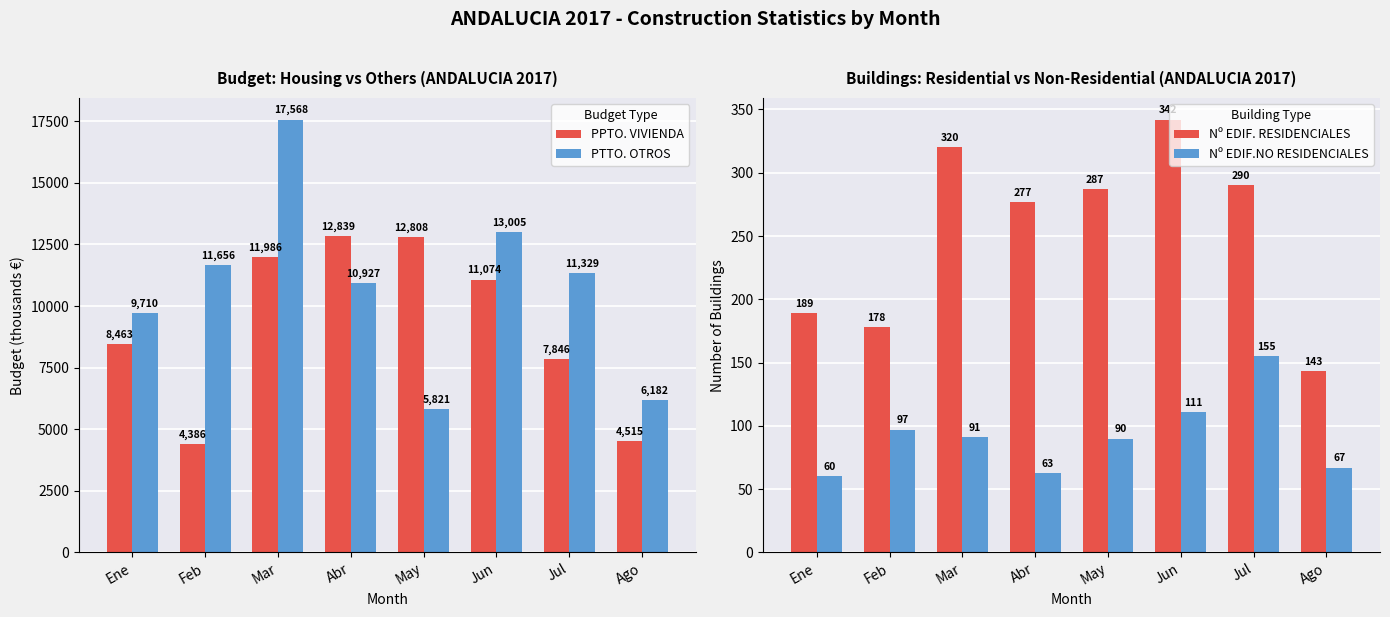

Is the value of PTTO. OTROS at Ene greater than the value of Nº EDIF.NO RESIDENCIALES at Abr?

Yes